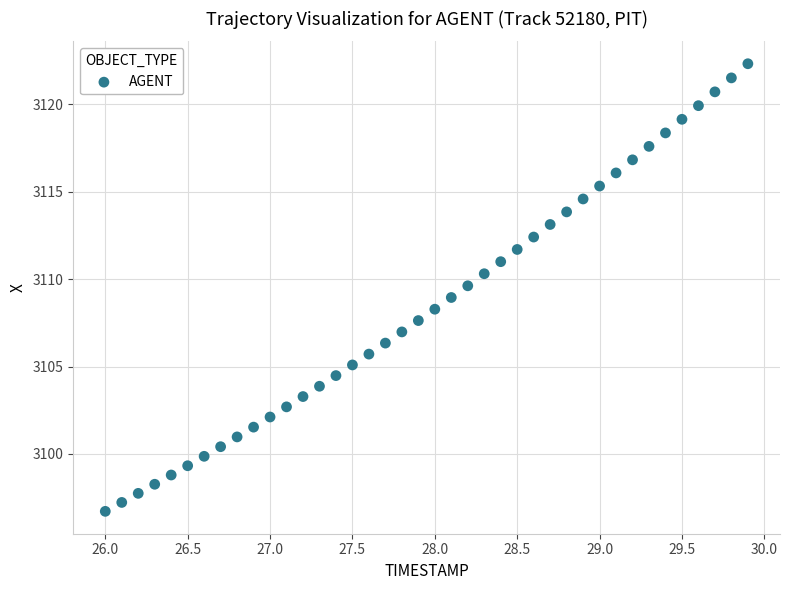

What is the range of X values (max minus min)?

3.9